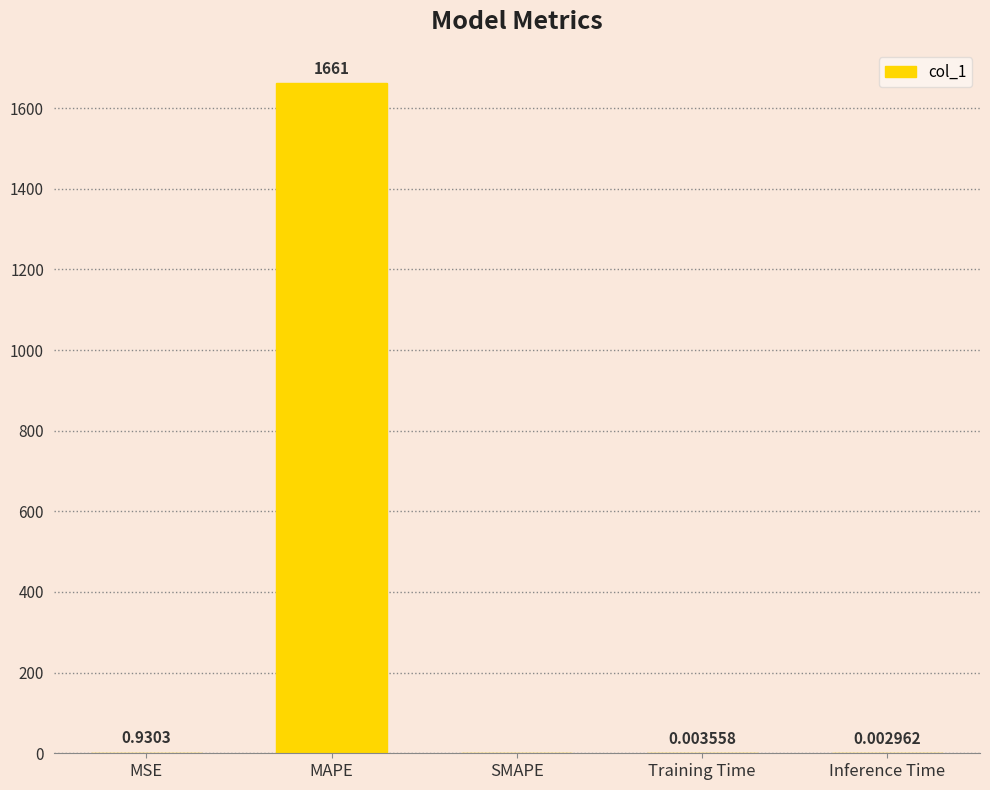

What is the sum of all values?

1662.4